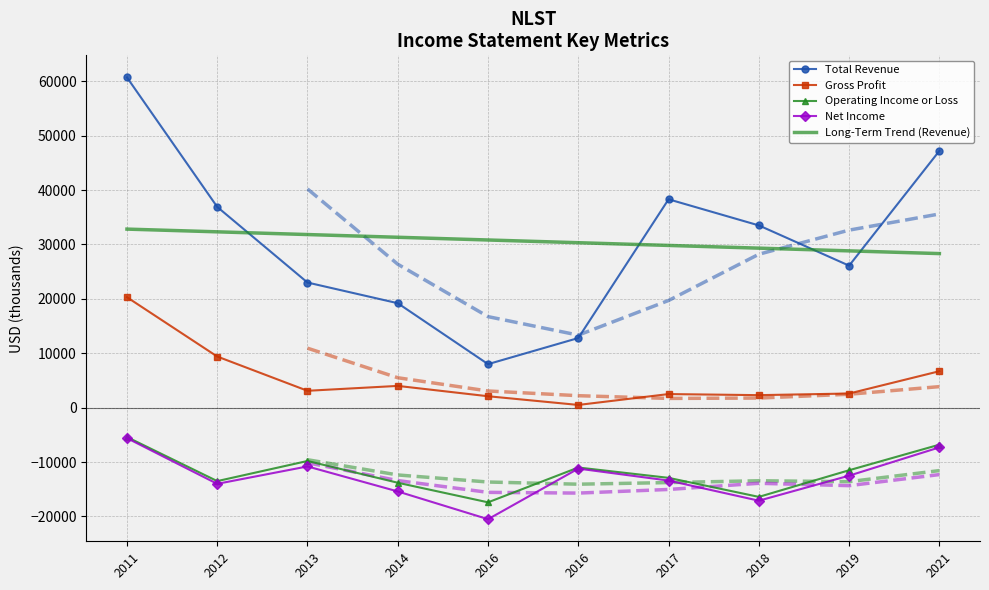

Rank the categories by Net Income value from highest to lowest.

2011, 2021, 2013, 2016, 2019, 2017, 2012, 2014, 2018, 2016